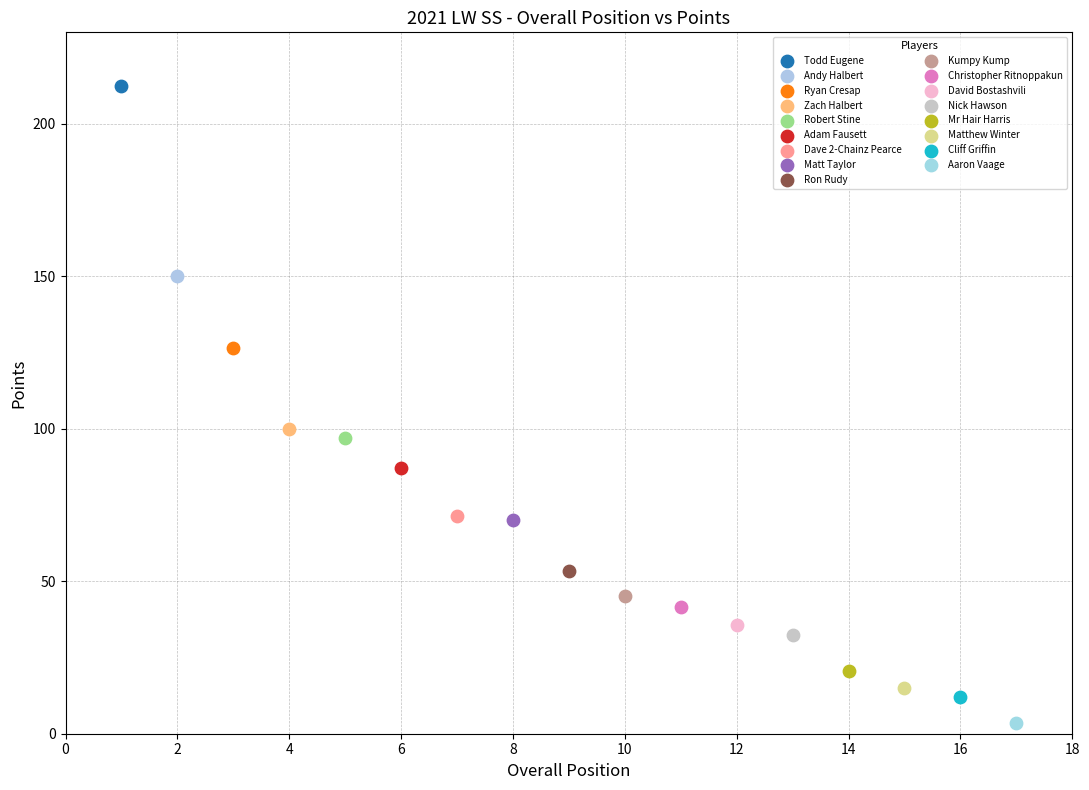

Which series contains the lowest Y value?

Aaron Vaage